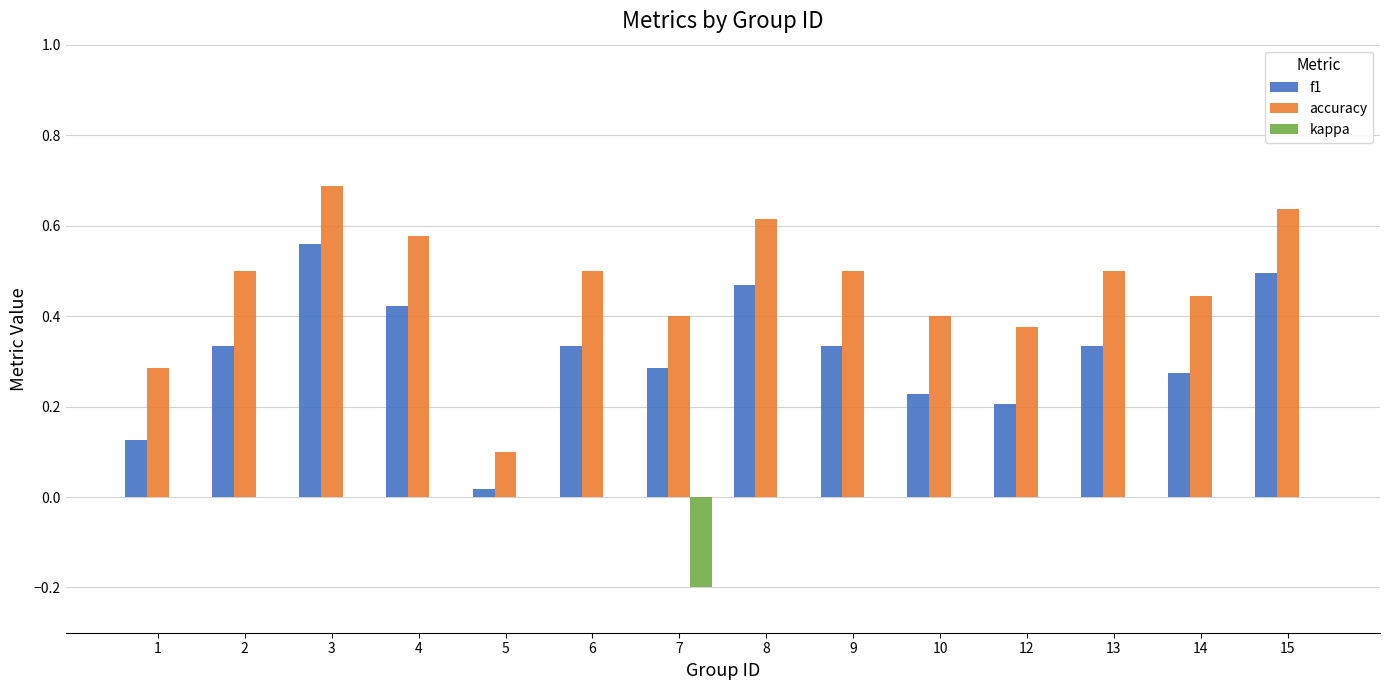

Between 5 and 10, which series saw the biggest shift?

accuracy